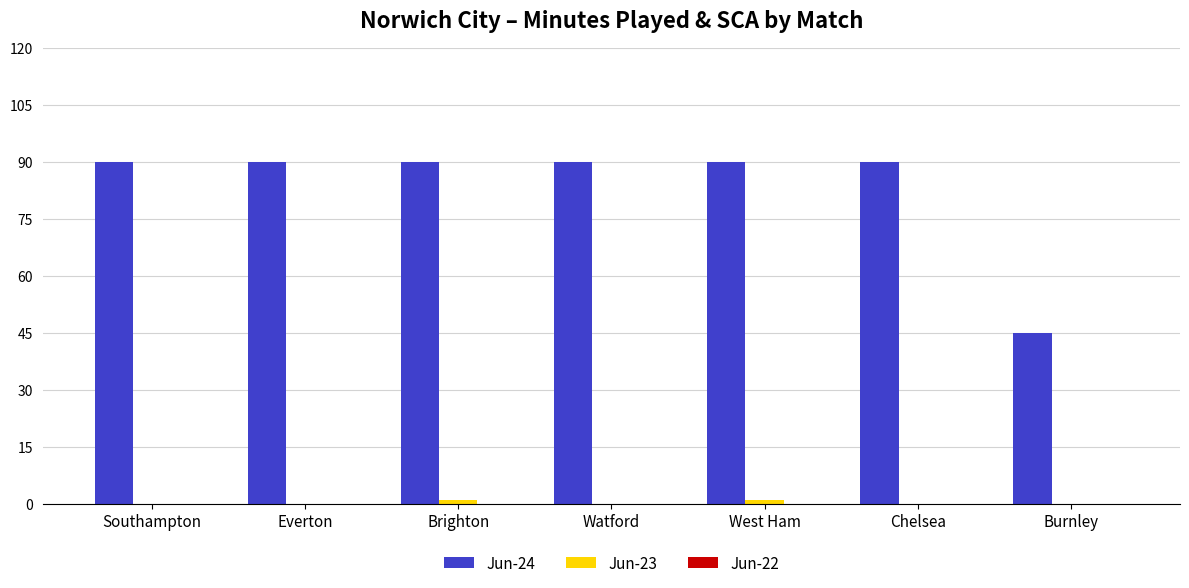

True or false: Jun-24 has a value of 90 at West Ham.

True